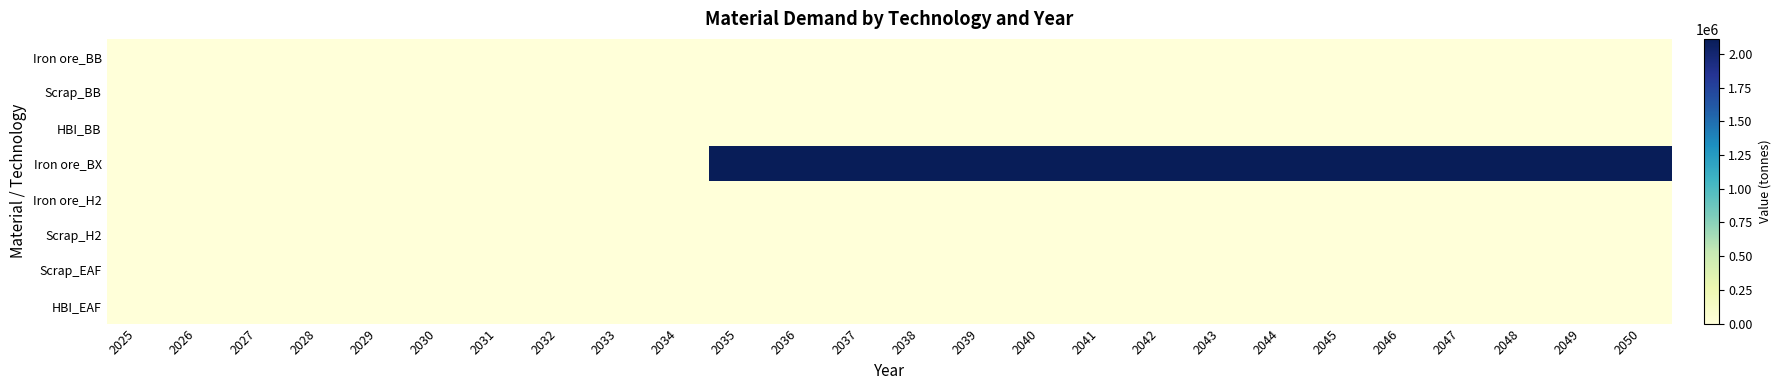

Which series has the largest range (max minus min)?

Iron ore_BX